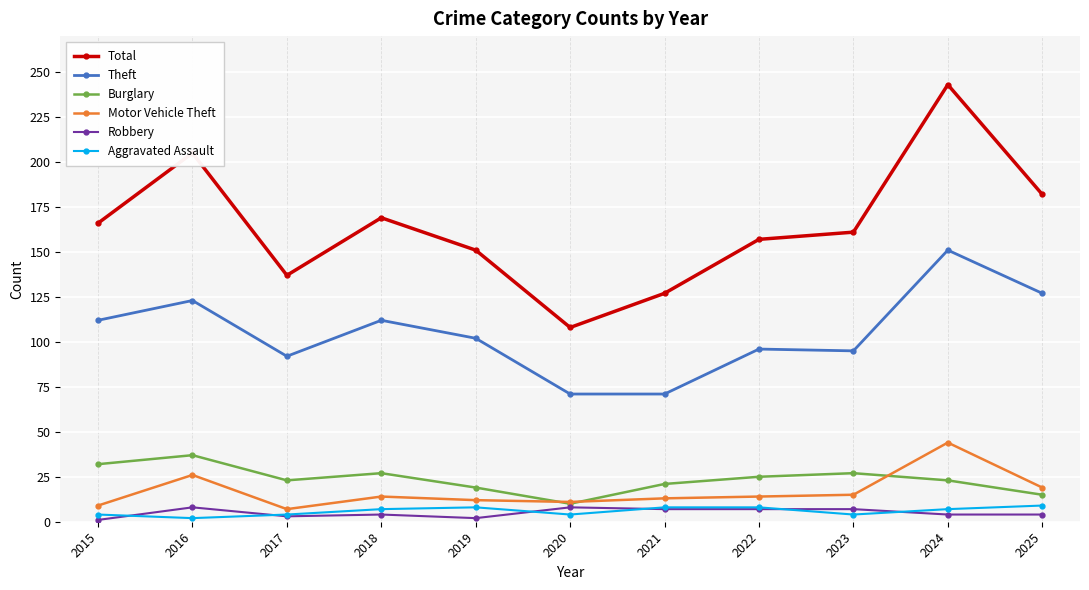

In Burglary, how many points are higher than both neighbors (excluding endpoints)?

3